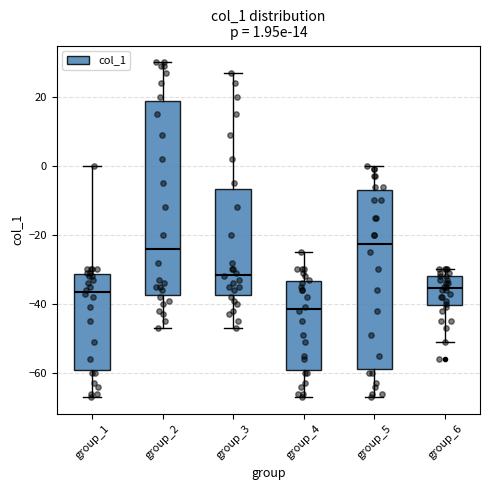

Comparing the boxes themselves (not the whiskers), which one is the tallest?

group_2